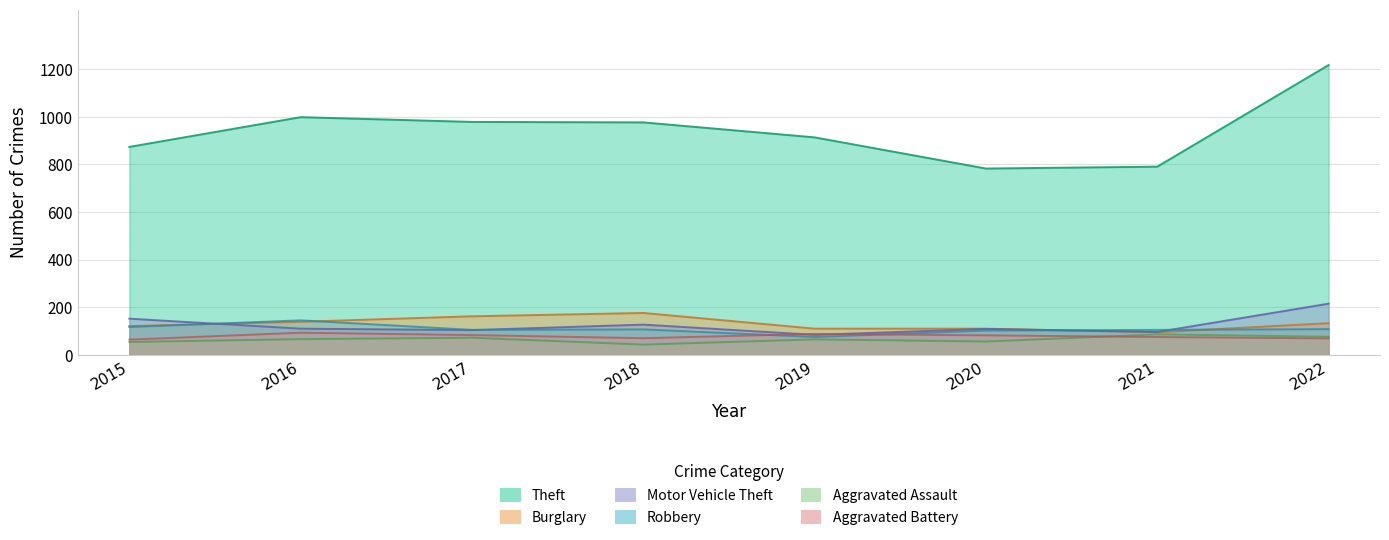

How many lines are shown in the chart?

6